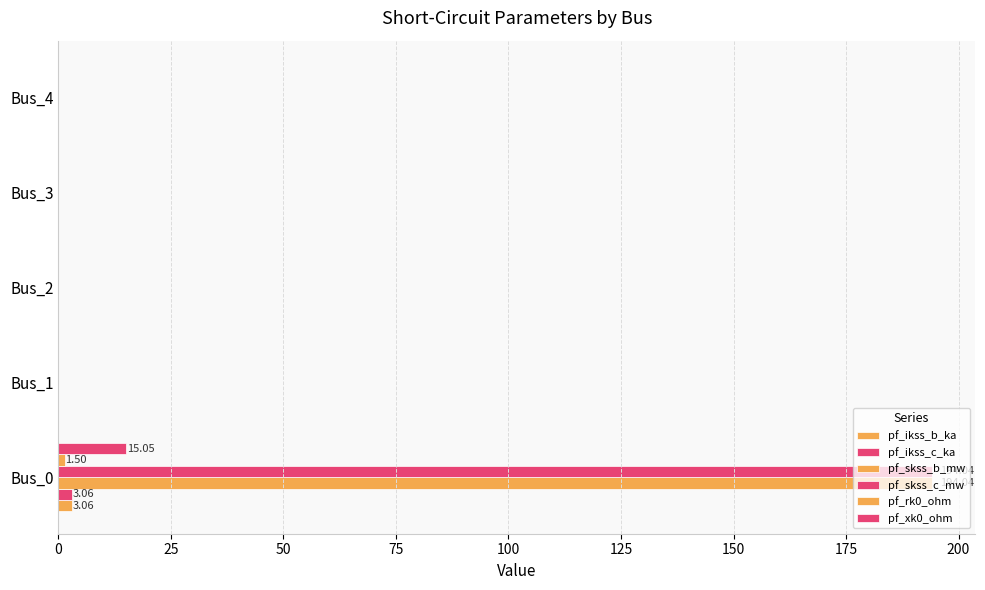

How many categories are shown in the chart?

5